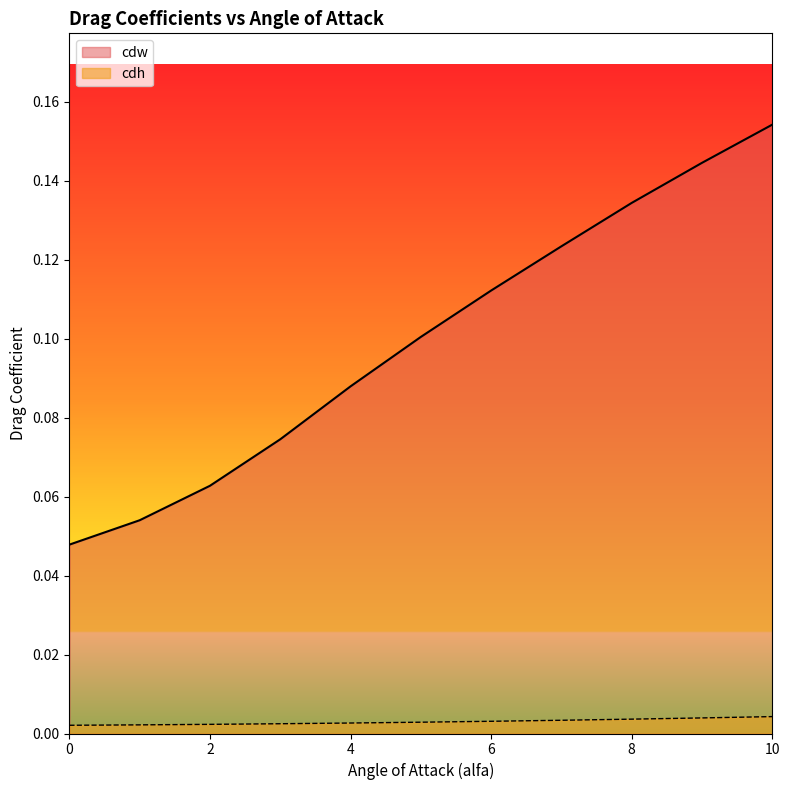

At how many categories does at least one series exceed 0?

11